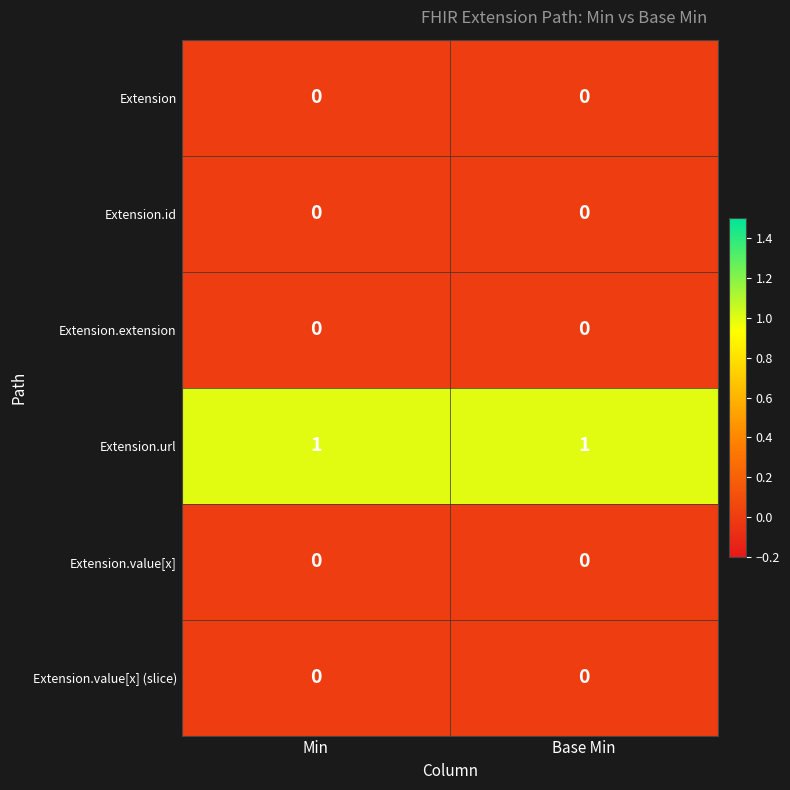

True or false: Extension.extension has a value of 0 at Min.

True